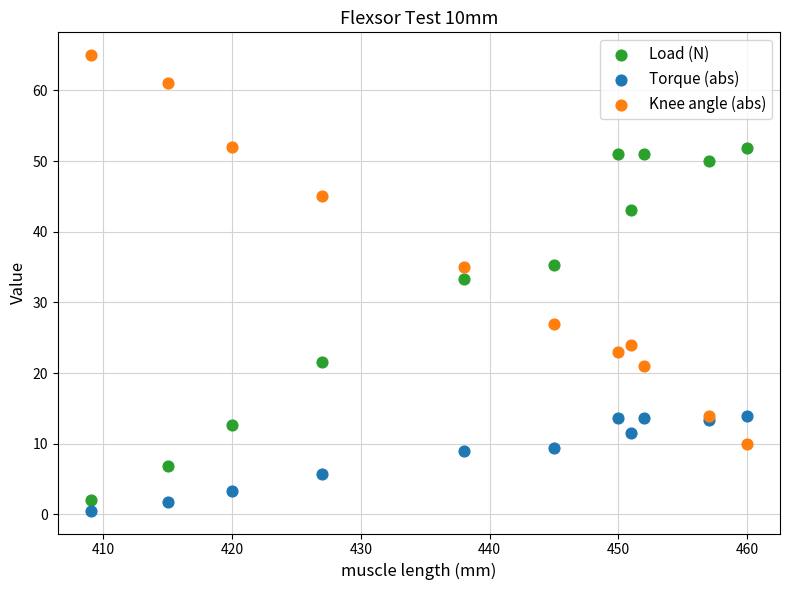

What are all the series names shown in the legend?

Load (N), Torque (abs), Knee angle (abs)